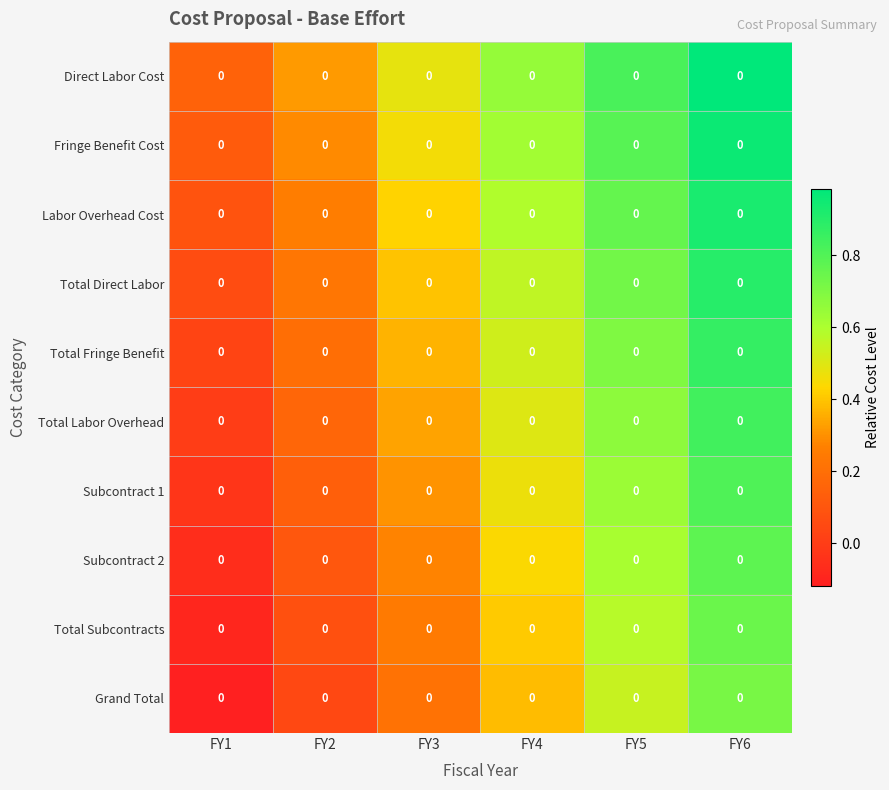

Which category has the highest value across all series?

FY6